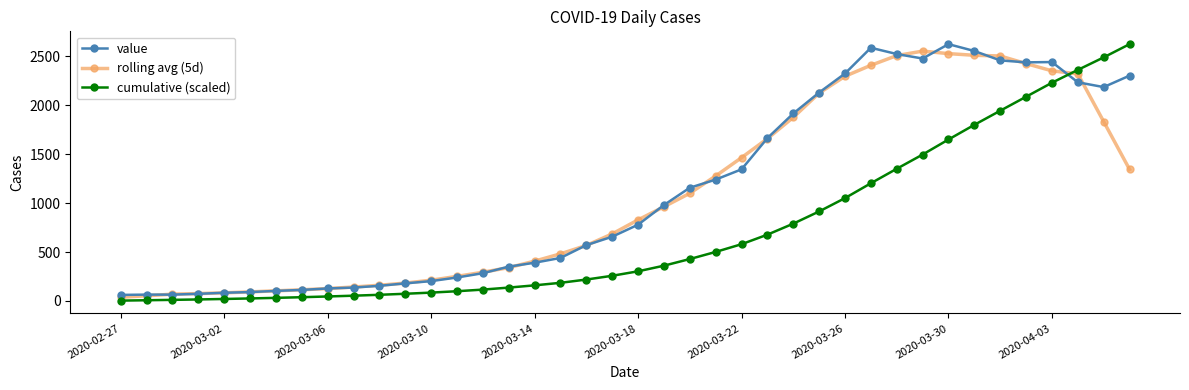

True or false: cumulative (scaled) and rolling avg (5d) cross at least once.

True